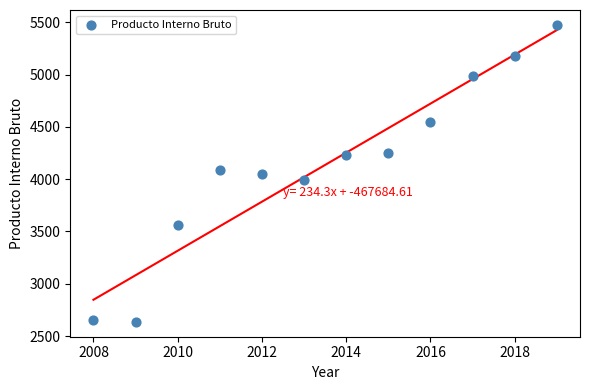

What is the range of Y values (max minus min)?

2839